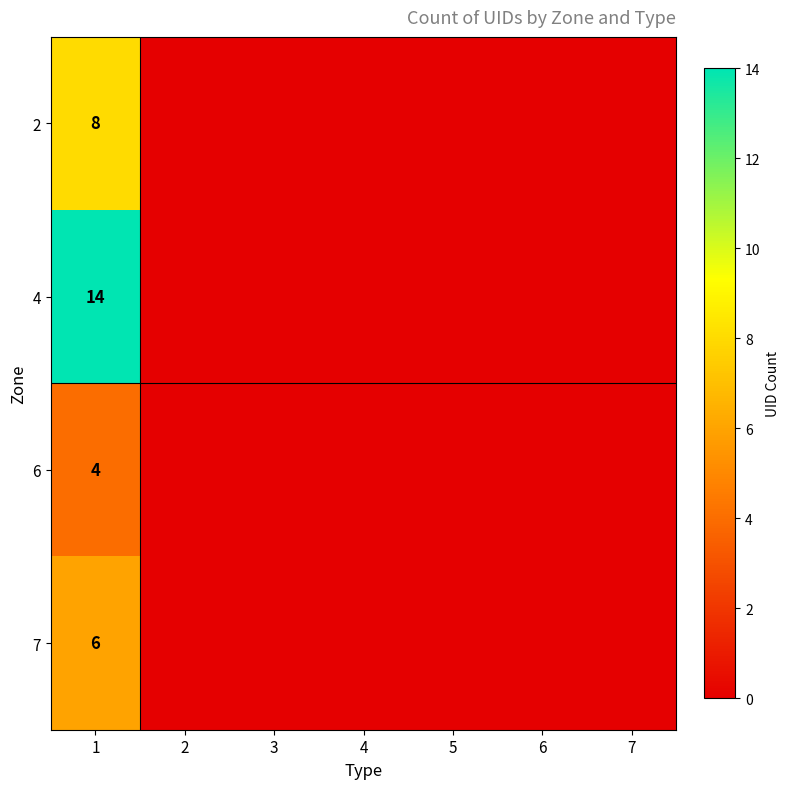

The 7 series shows 6 at 1. True or false?

True